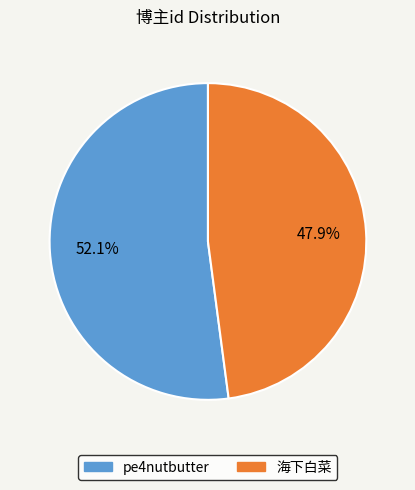

To the nearest percent, what portion does 海下白菜 represent?

48%